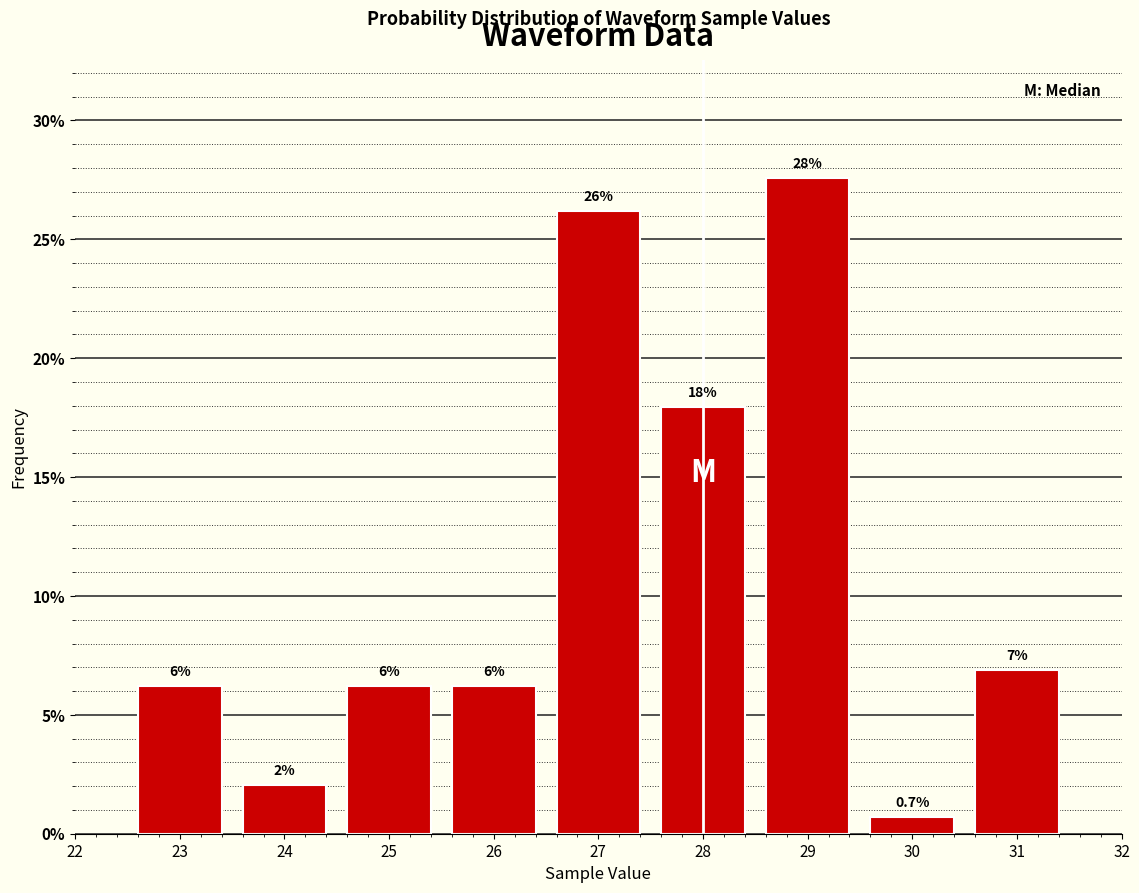

Does the chart contain any negative values?

No